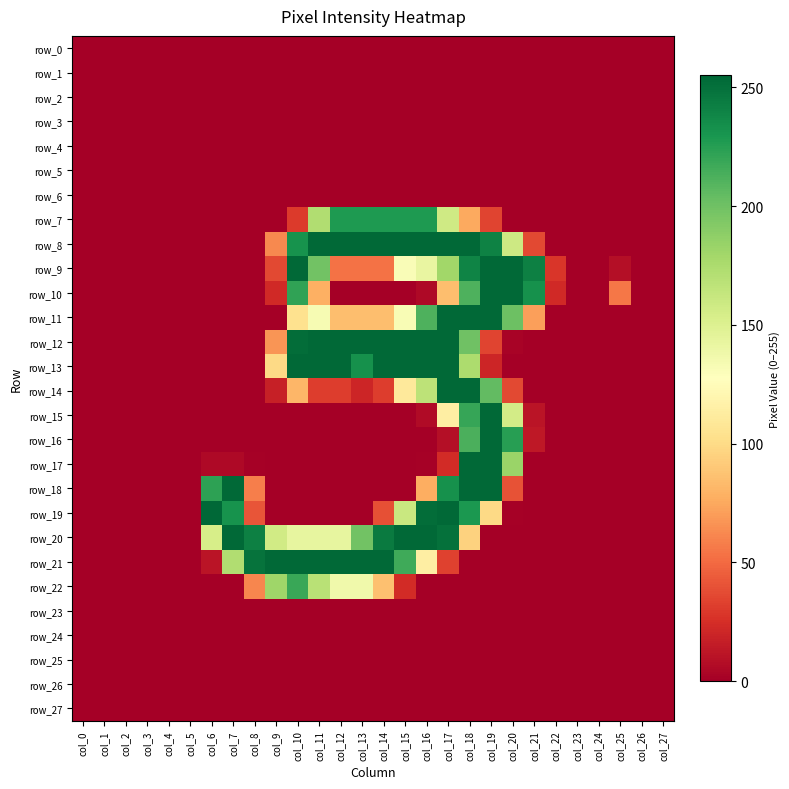

At which label is row_14 closest to 127?

col_15